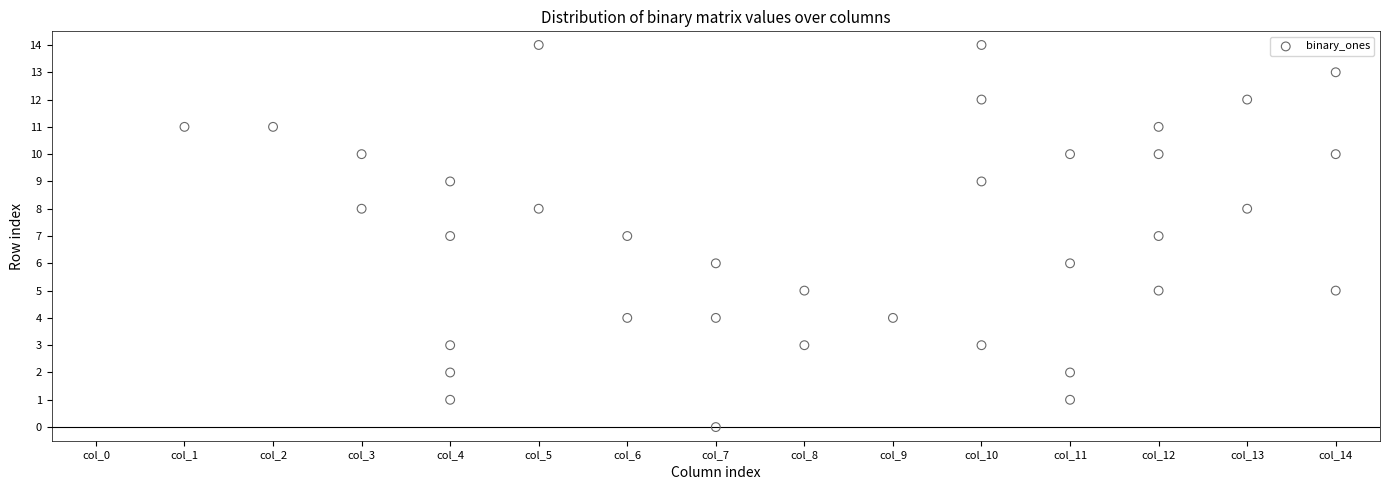

What is the range of X values (max minus min)?

13